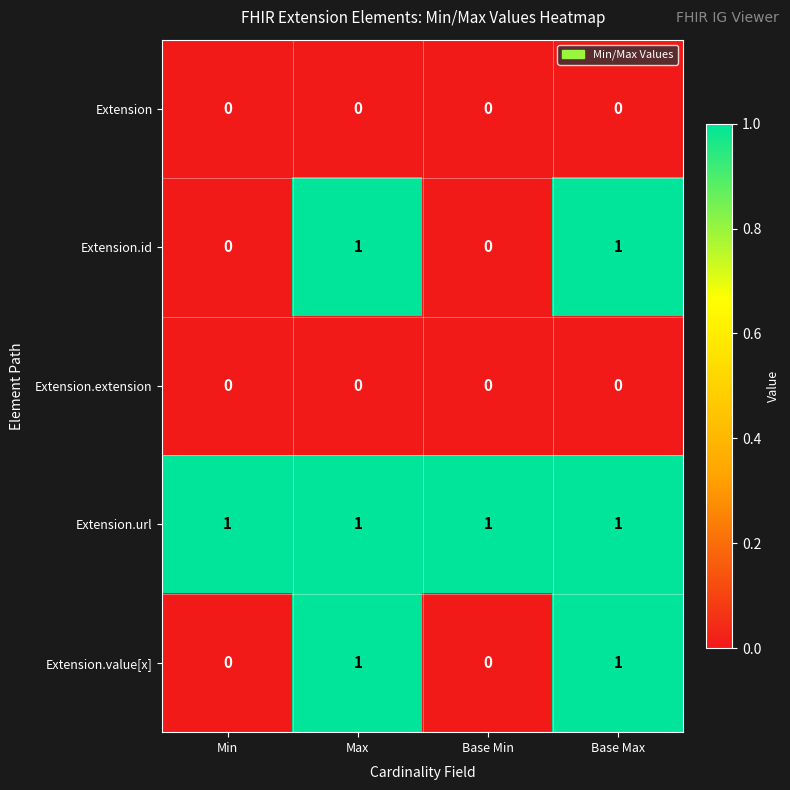

Is it true that Extension.id equals 0 at Min?

True